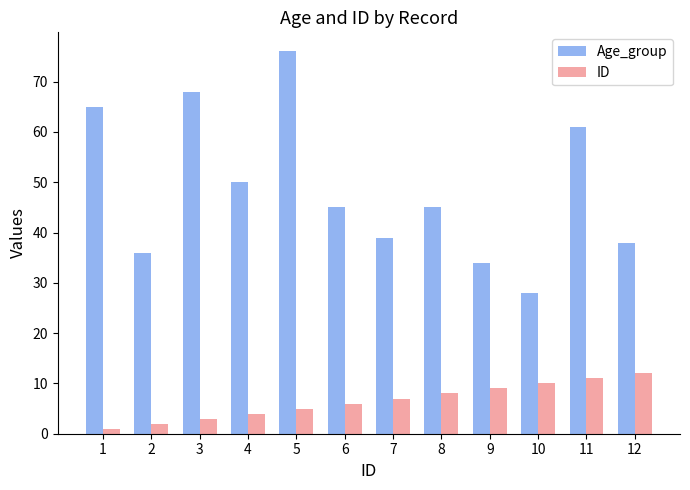

At 3, list the series in order from largest to smallest.

Age_group, ID